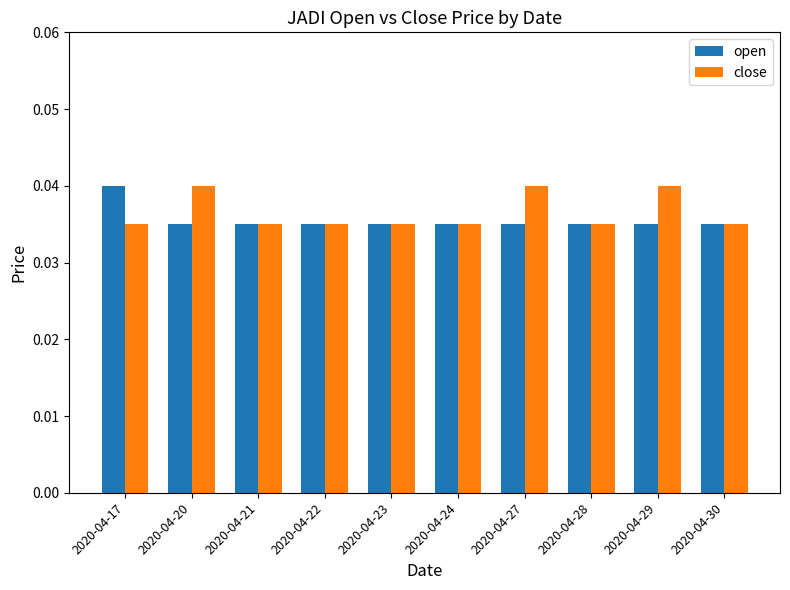

At how many categories does at least one series exceed 0?

10